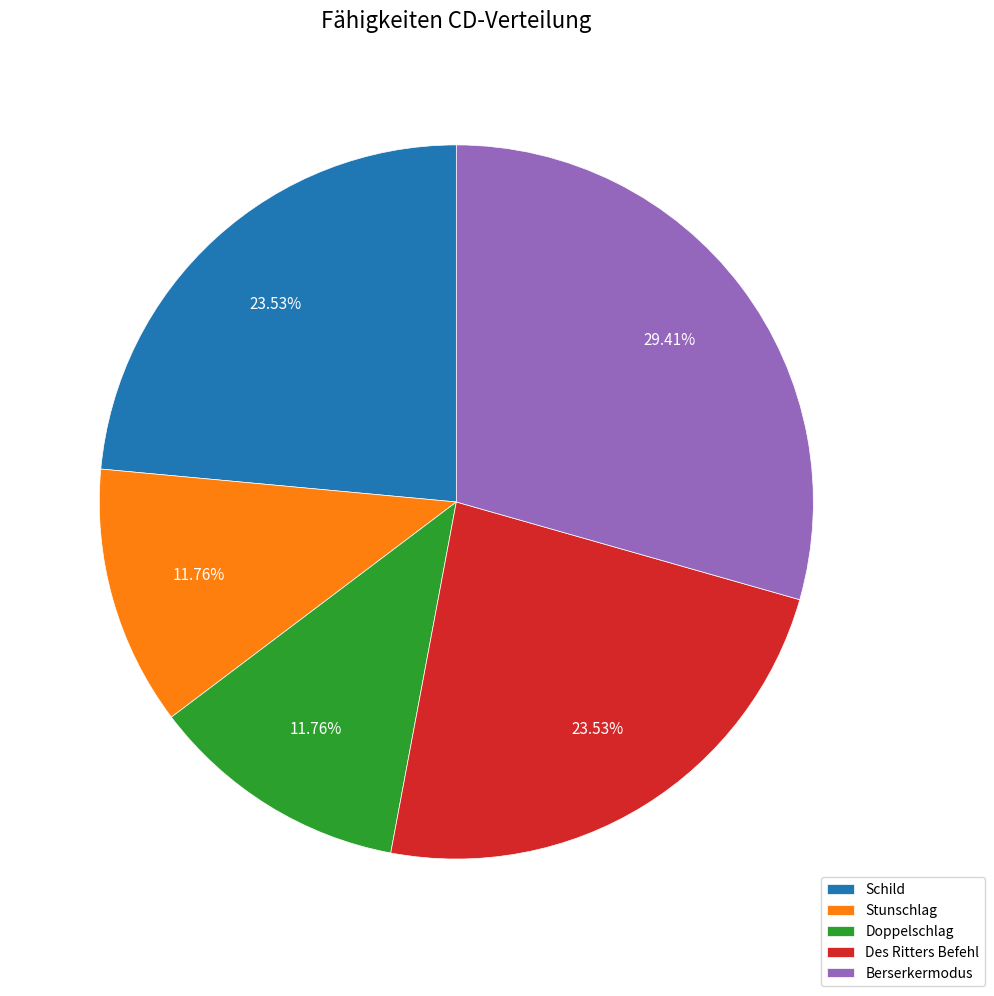

To the nearest percent, what is the average slice percentage?

20%